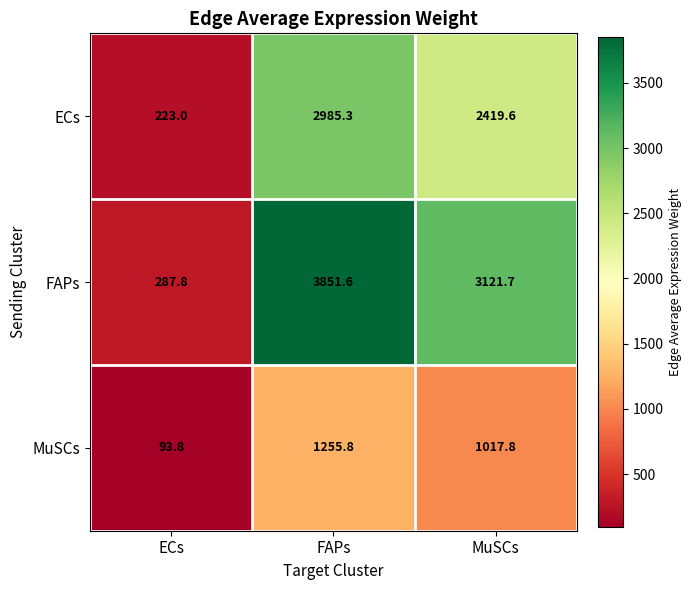

What is the spread (max minus min) of values at MuSCs?

2103.9